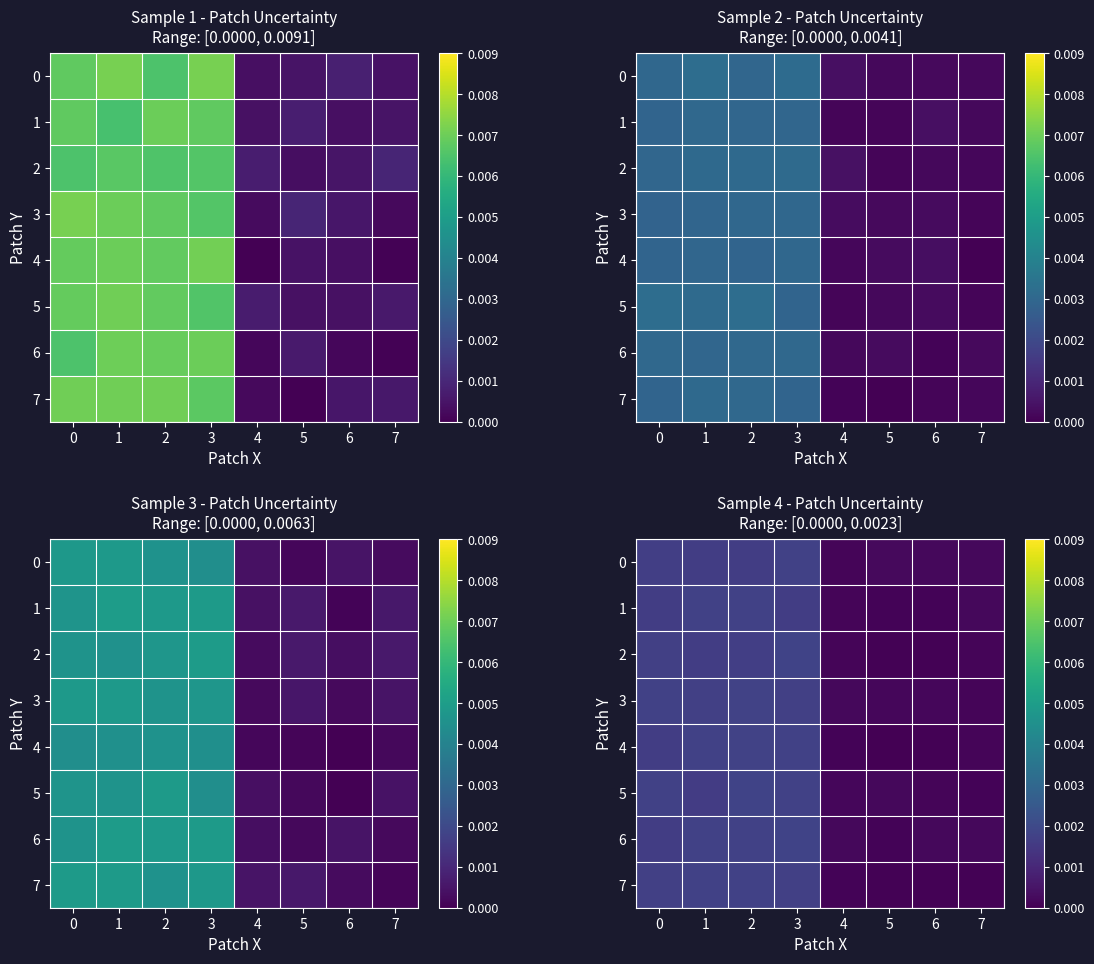

Which series has the largest total across all categories?

row_6